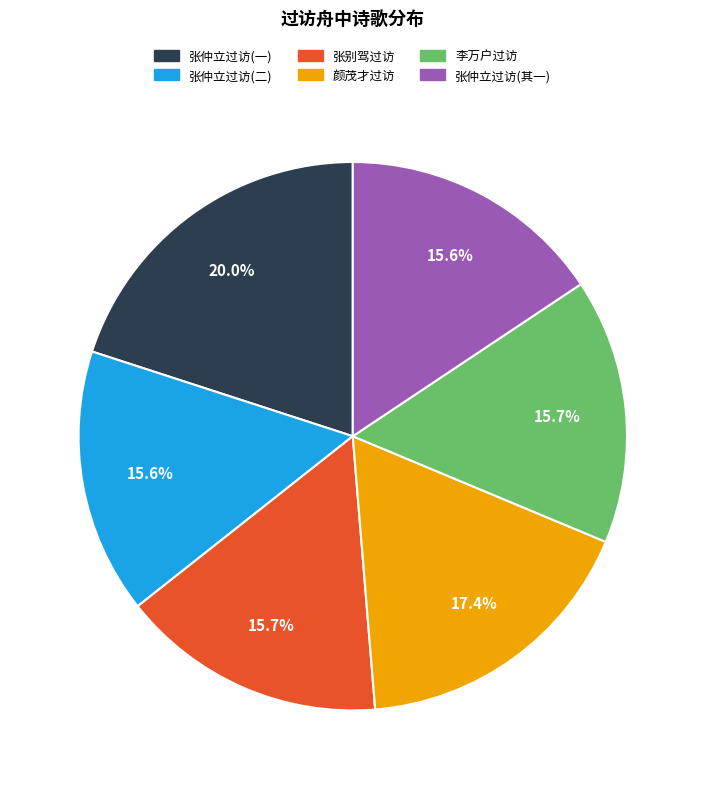

Is there any slice that represents more than half of the pie?

No